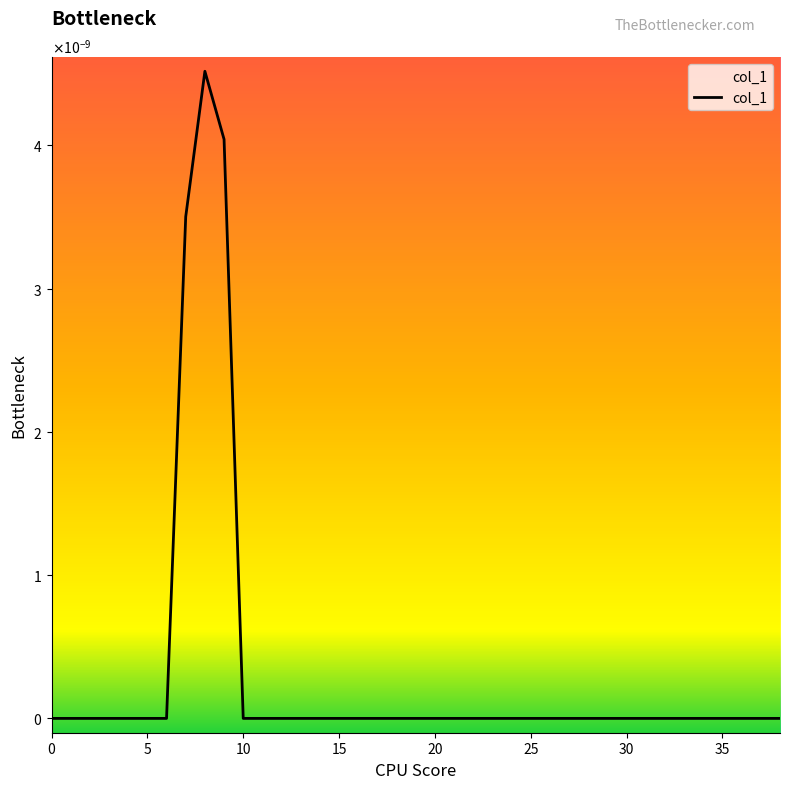

Does the chart have visible grid lines?

No